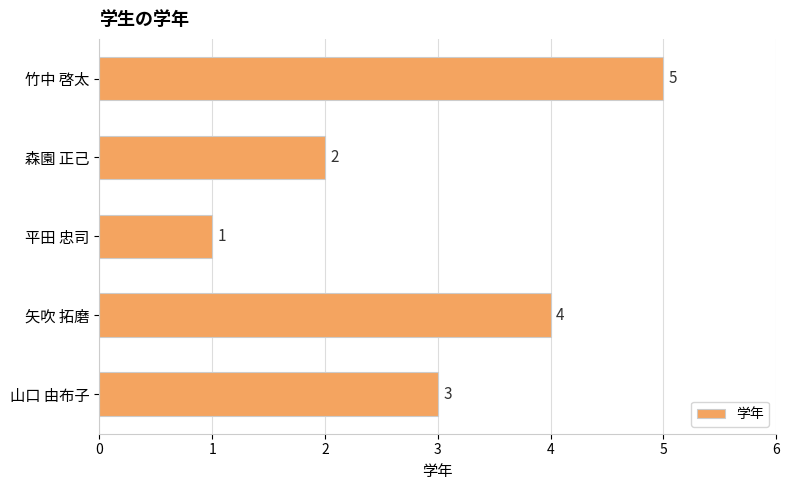

What is the label of the 5th bar from the bottom?

竹中 啓太